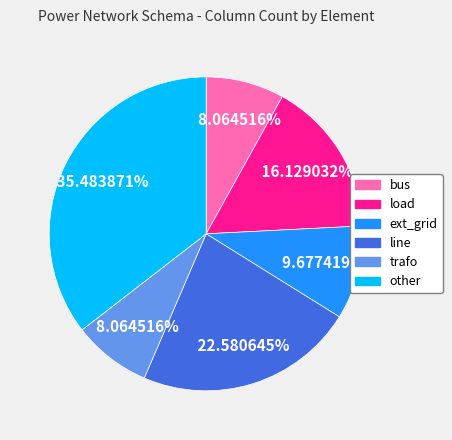

What is the largest slice in the pie chart?

other